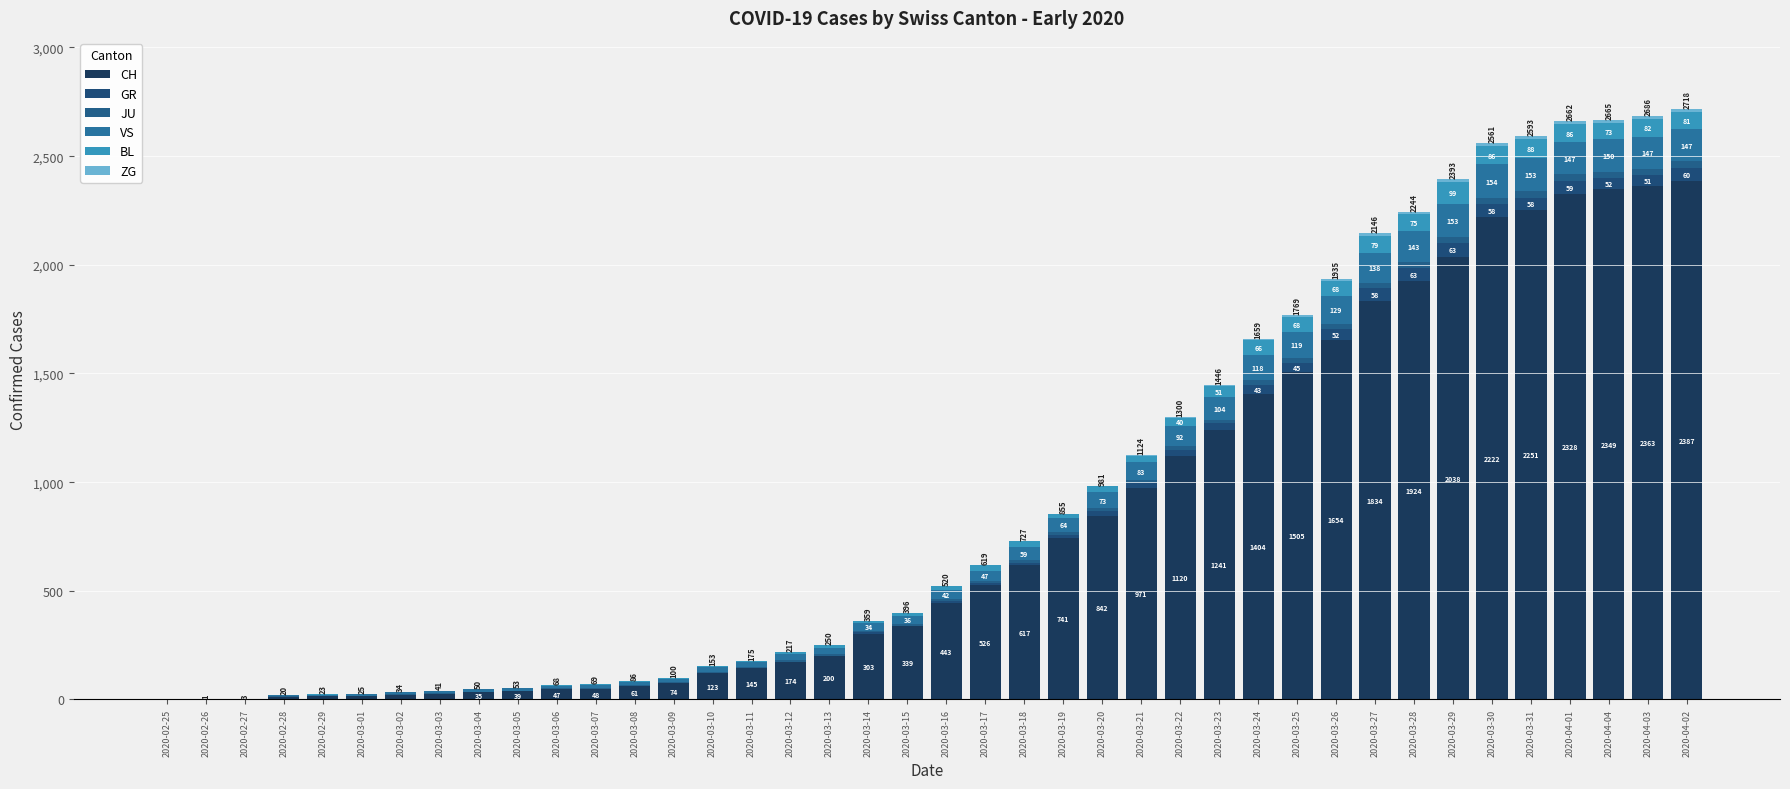

How many series are shown in this chart?

6